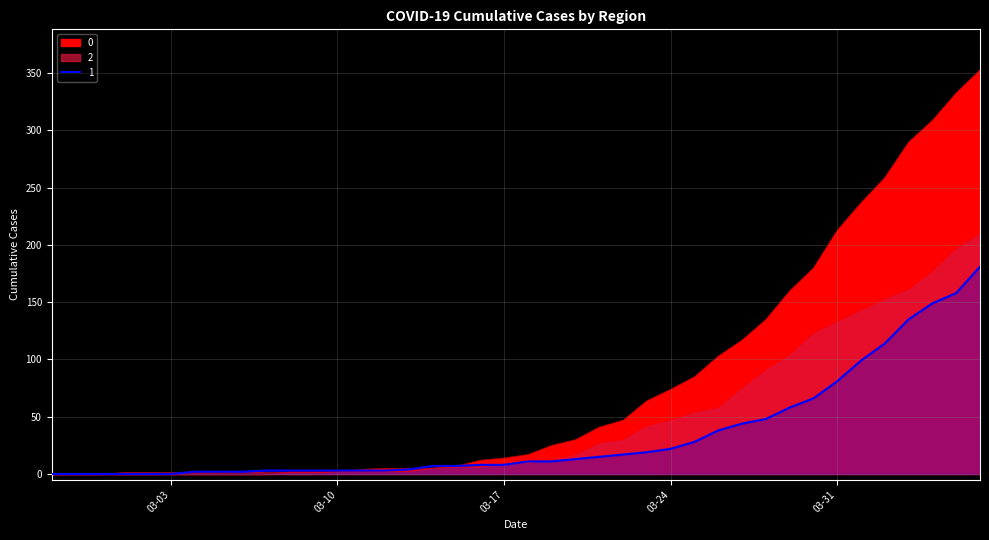

What position from the right is 03-17?

21